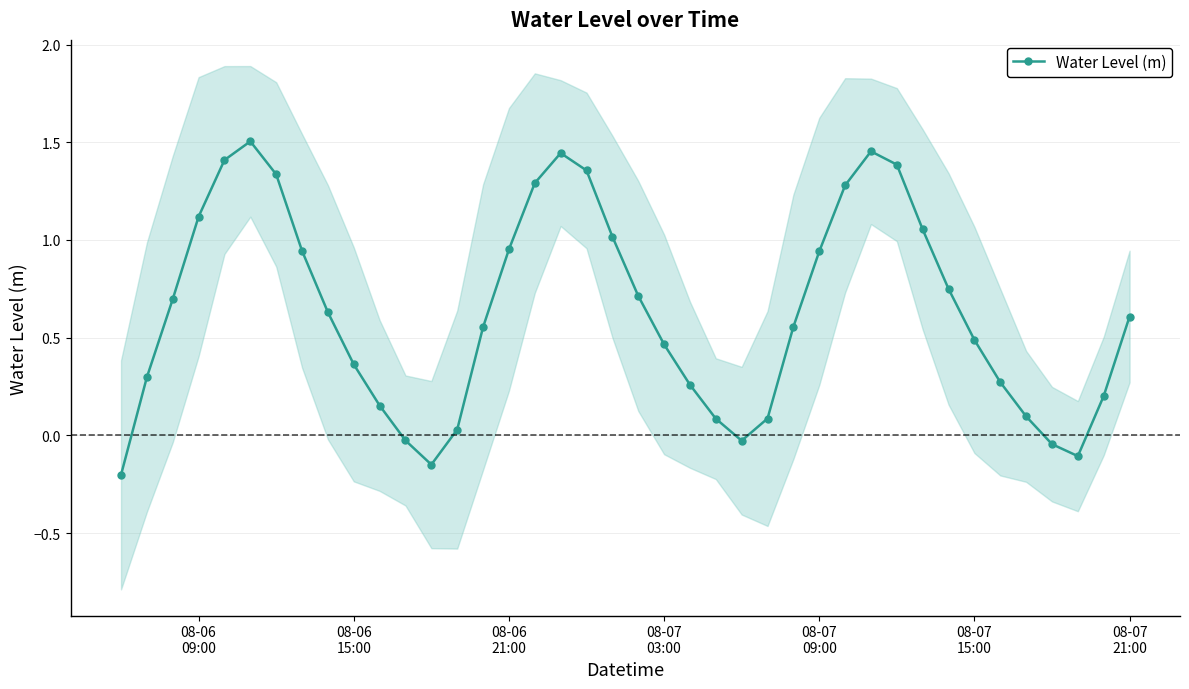

How many values exceed 0?

34